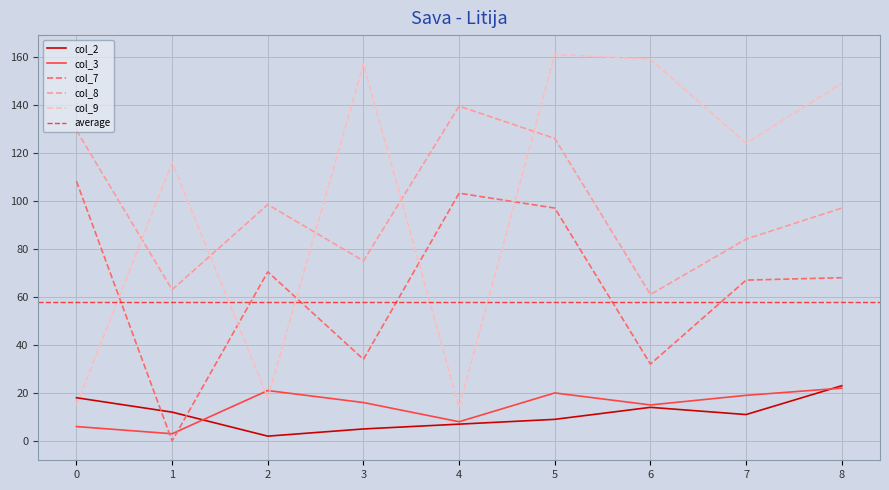

Reading right to left, transcribe all the data shown in this chart.

col_2: 8=23.0	7=11.0	6=14.0	5=9.0	4=7.0	3=5.0	2=2.0	1=12.0	0=18.0
col_3: 8=22.0	7=19.0	6=15.0	5=20.0	4=8.0	3=16.0	2=21.0	1=3.0	0=6.0
col_7: 8=68.0	7=67.0	6=32.0	5=97.0	4=103.2	3=34.0	2=70.4	1=0.0	0=108.2
col_8: 8=97.0	7=84.1	6=61.0	5=126.0	4=139.5	3=75.0	2=98.5	1=63.0	0=129.4
col_9: 8=149.0	7=124.0	6=159.0	5=161.0	4=14.0	3=157.0	2=18.0	1=116.0	0=15.0